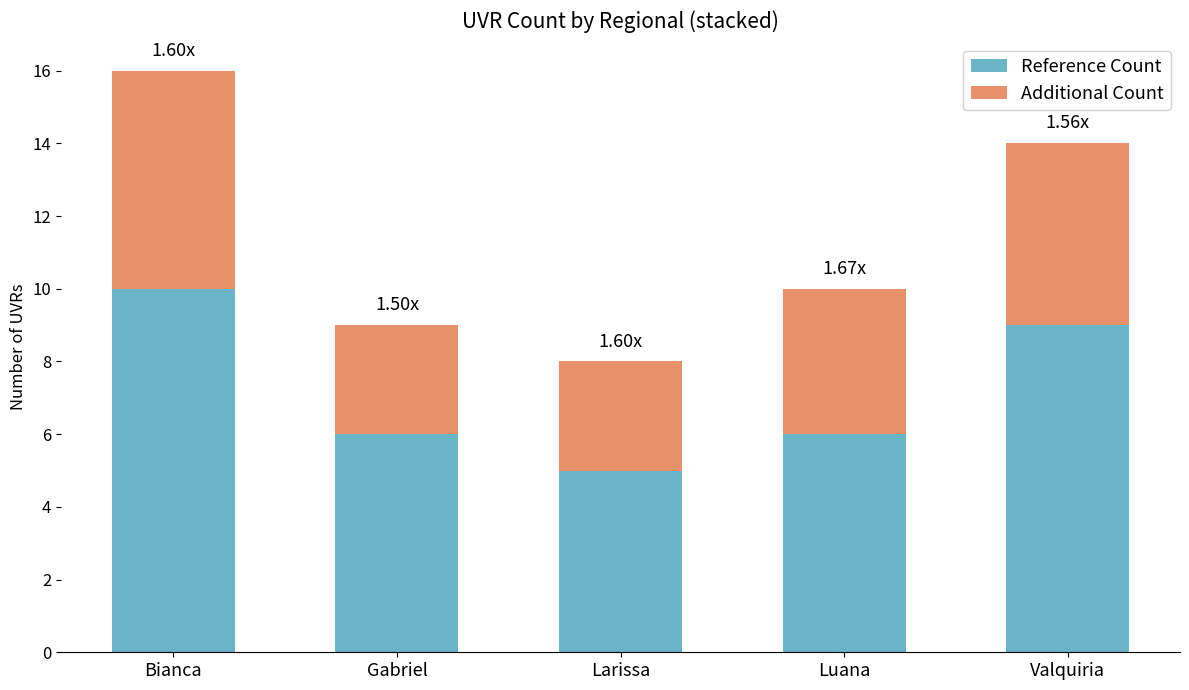

What is the total value across all series at Gabriel?

9